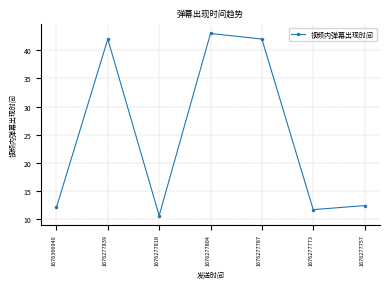

Which has a higher value, 1676277818 or 1676277773?

1676277773